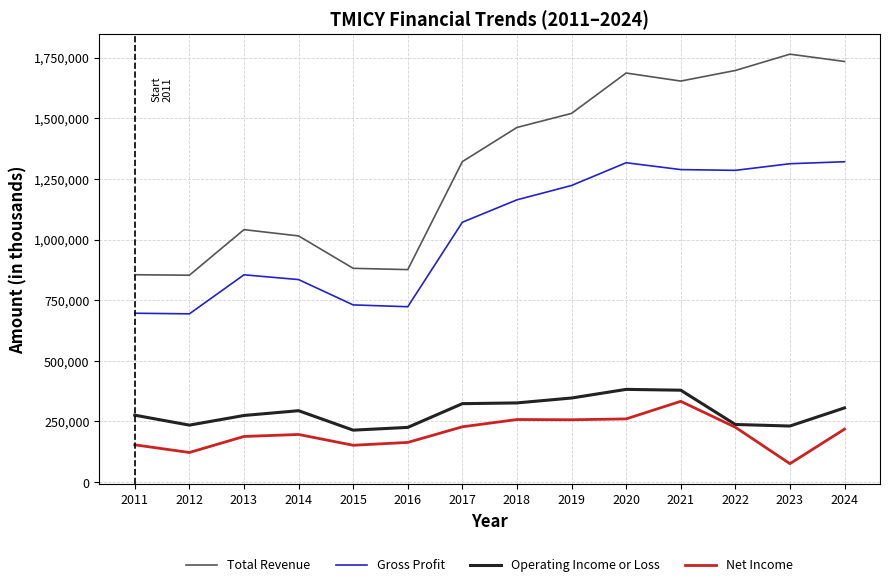

What is the spread (max minus min) of values at 2019?

1263000